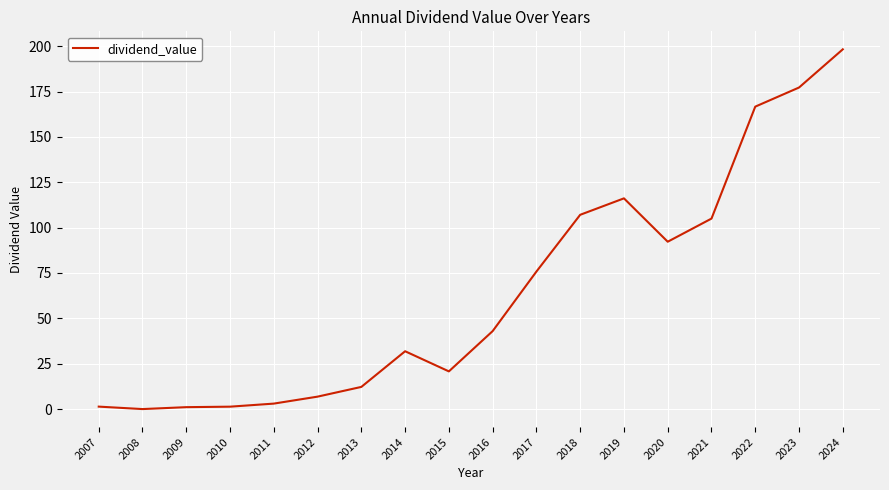

At which category does the chart reach its peak across all series?

2024